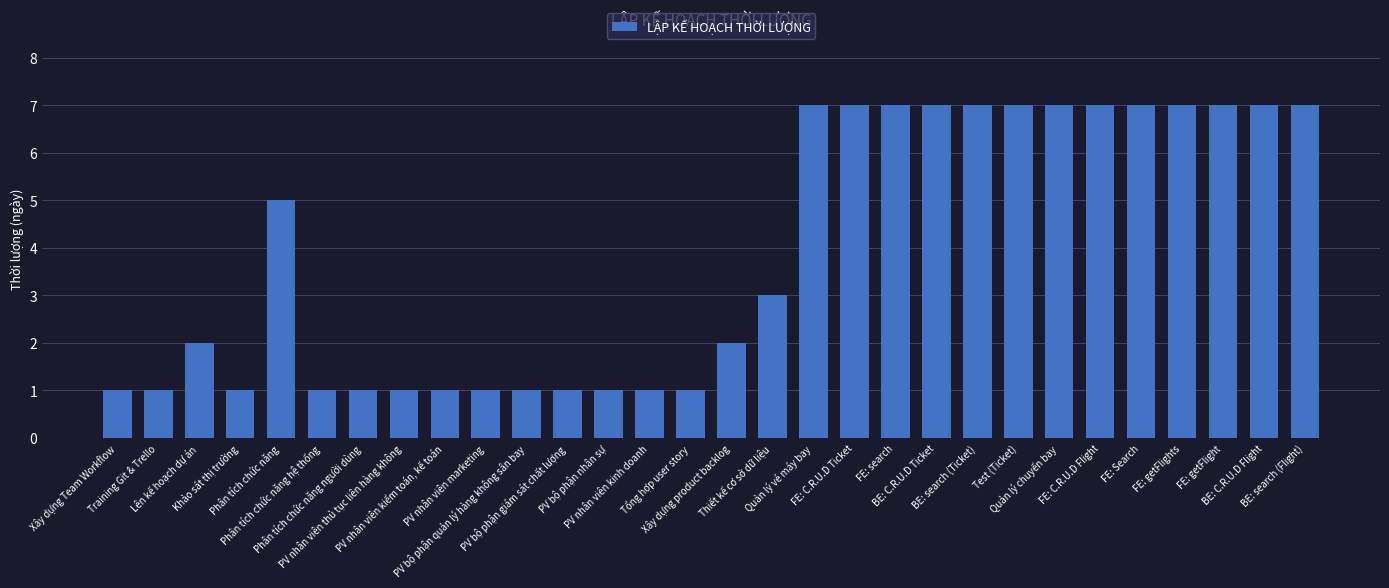

Between Phân tích chức năng and Training Git & Trello, which is larger?

Phân tích chức năng